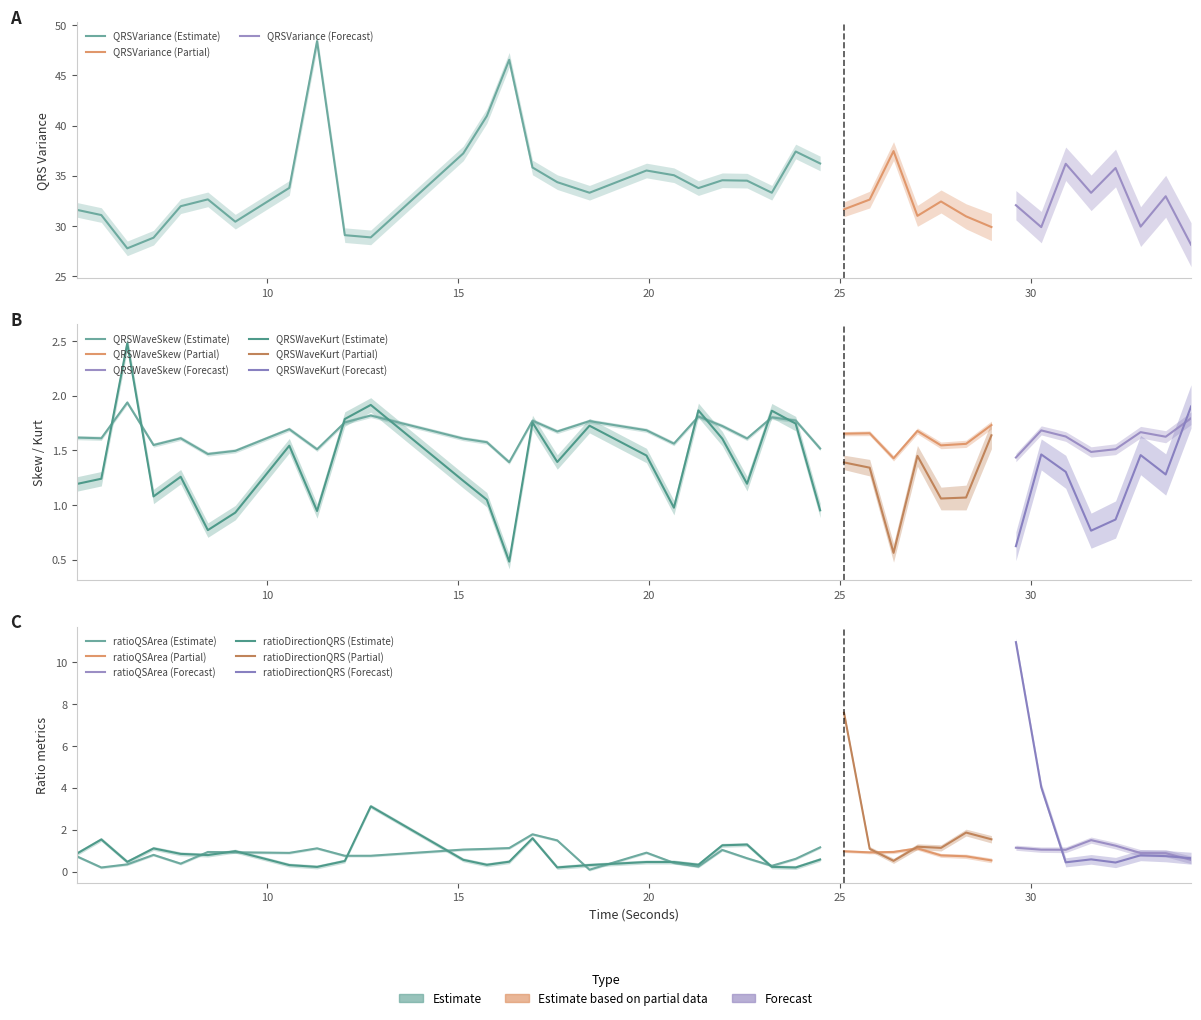

How many lines are shown in the chart?

5